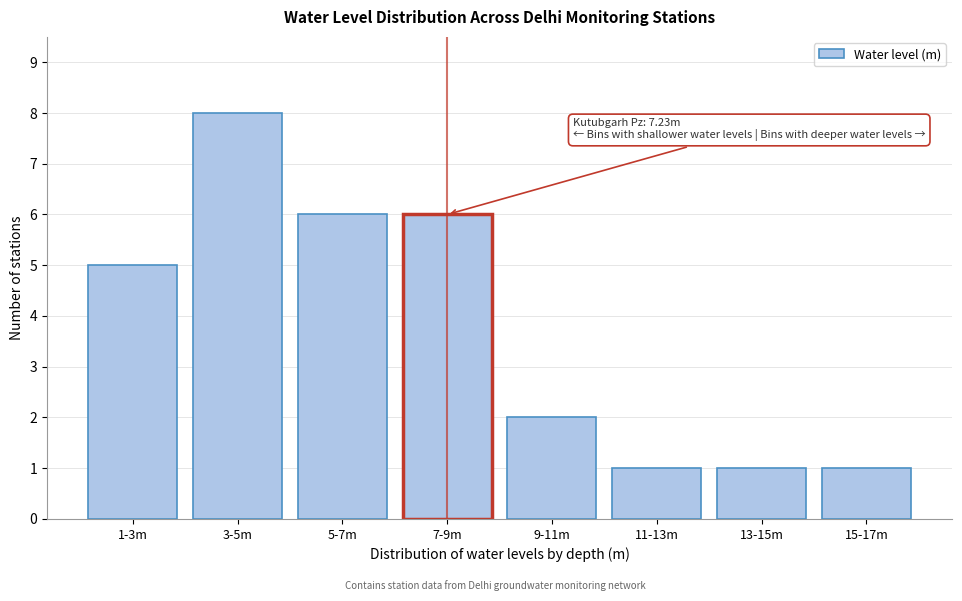

Reading left to right, what are all the values shown in this chart?

1-3m=5	3-5m=8	5-7m=6	7-9m=6	9-11m=2	11-13m=1	13-15m=1	15-17m=1